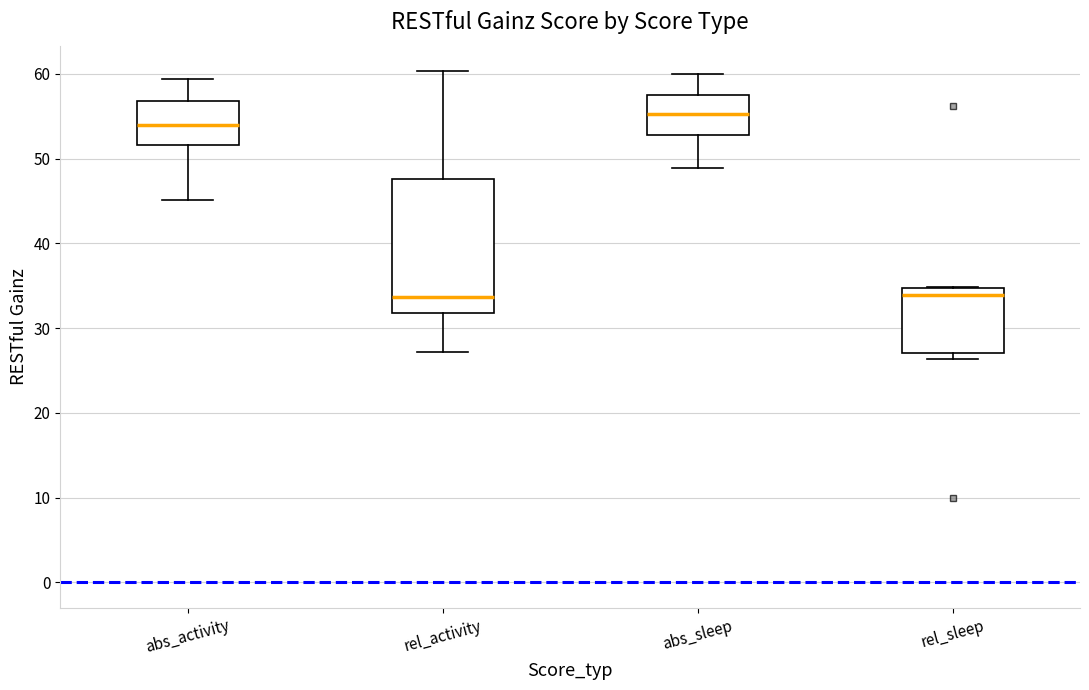

Where does the median line of the box for rel_sleep sit on the y-axis? The values are not printed on the chart, so give them approximately, as read against the axis.

34